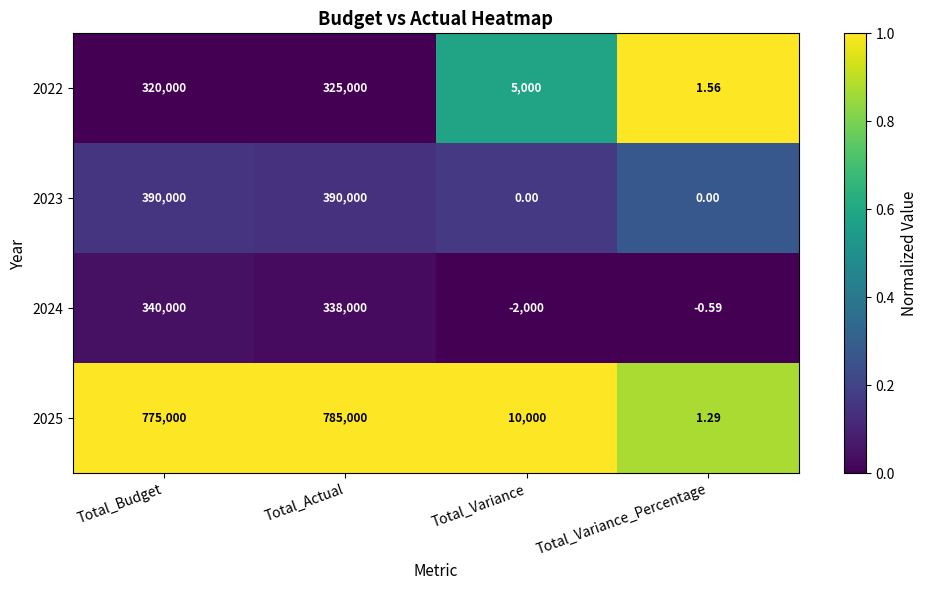

Which category has the lowest value across all series?

Total_Variance